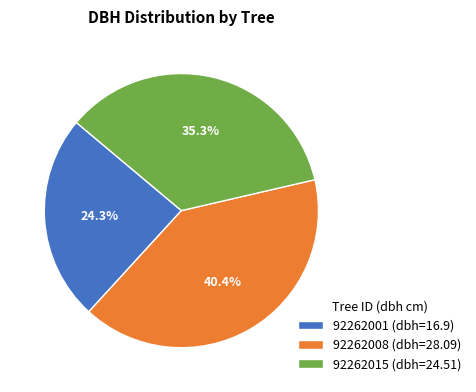

True or false: 92262008 accounts for 40% of the total.

True